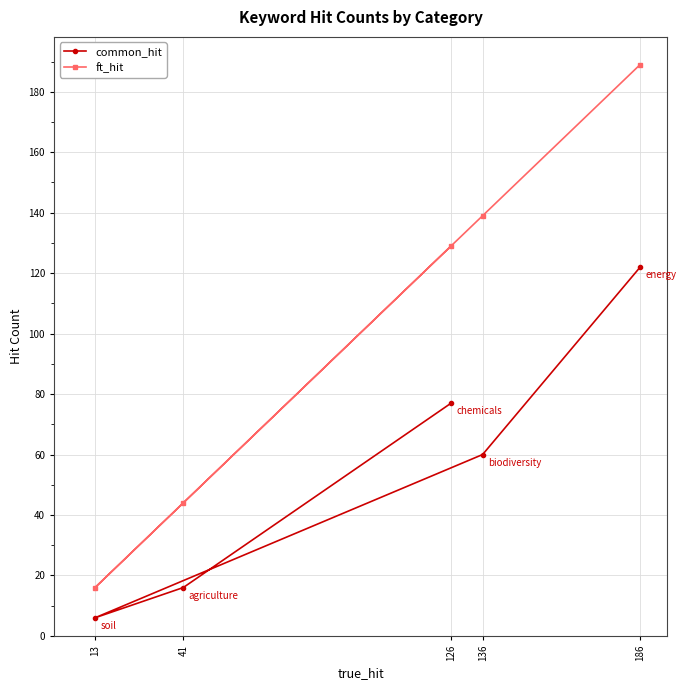

What is the value of the ft_hit point at the 4th from the left?

139